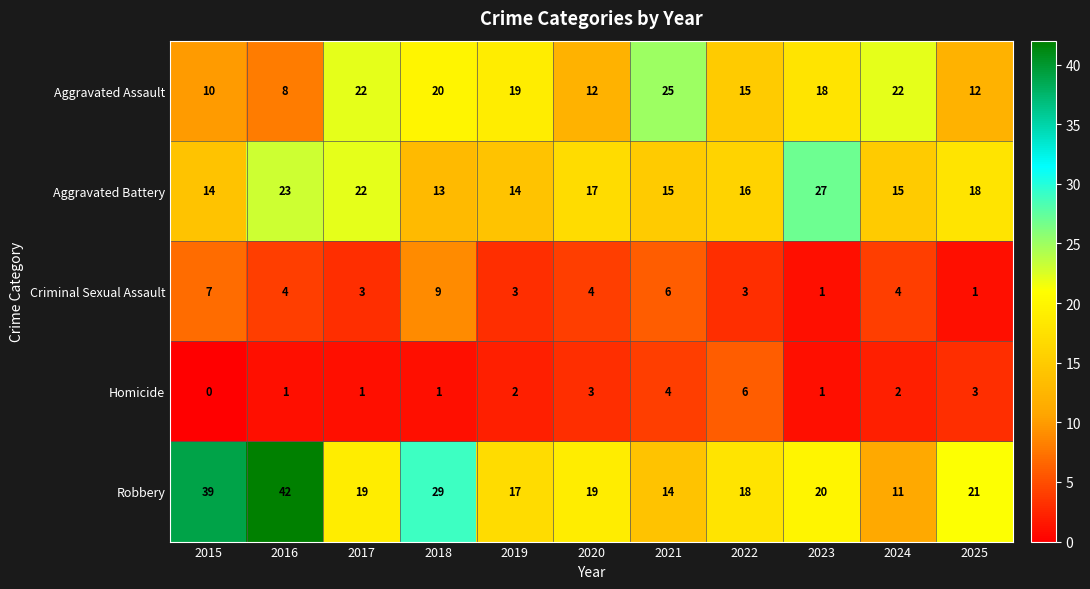

The value of Robbery at 2024 is 16. True or false?

False